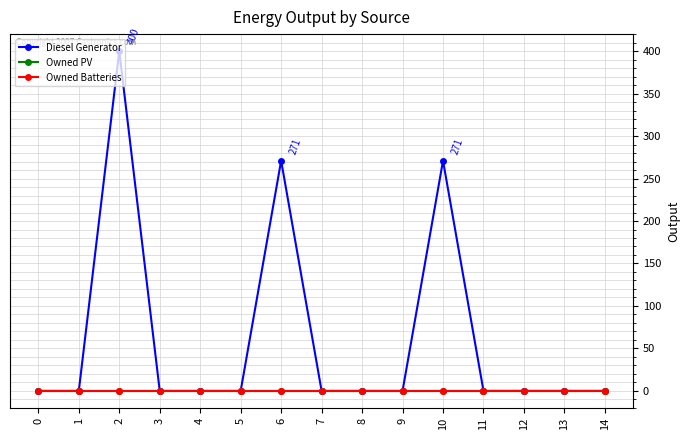

At how many categories does at least one series exceed 52?

3